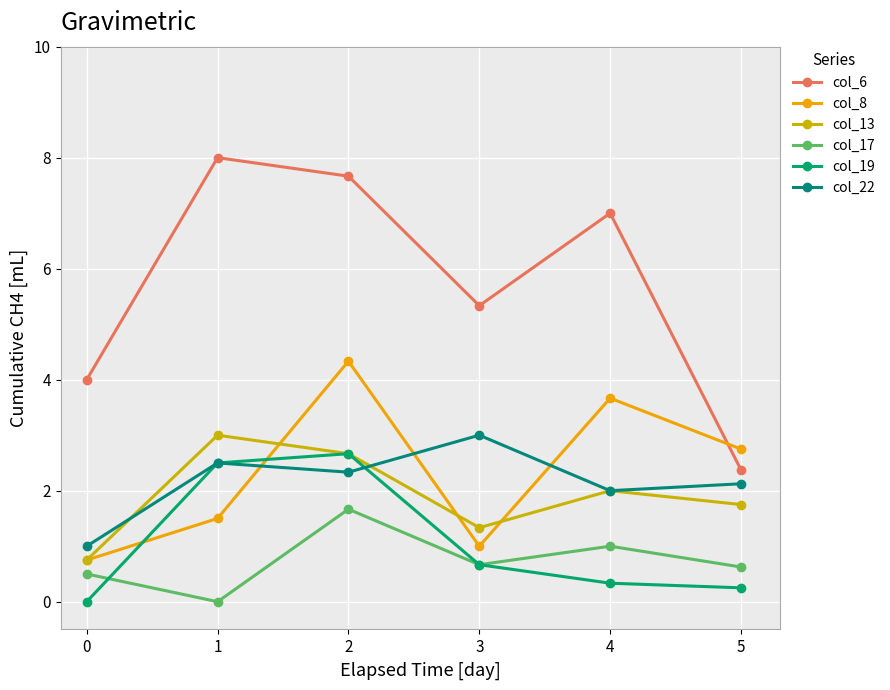

What is the sum of the col_17 values at 4 and 0?

1.5